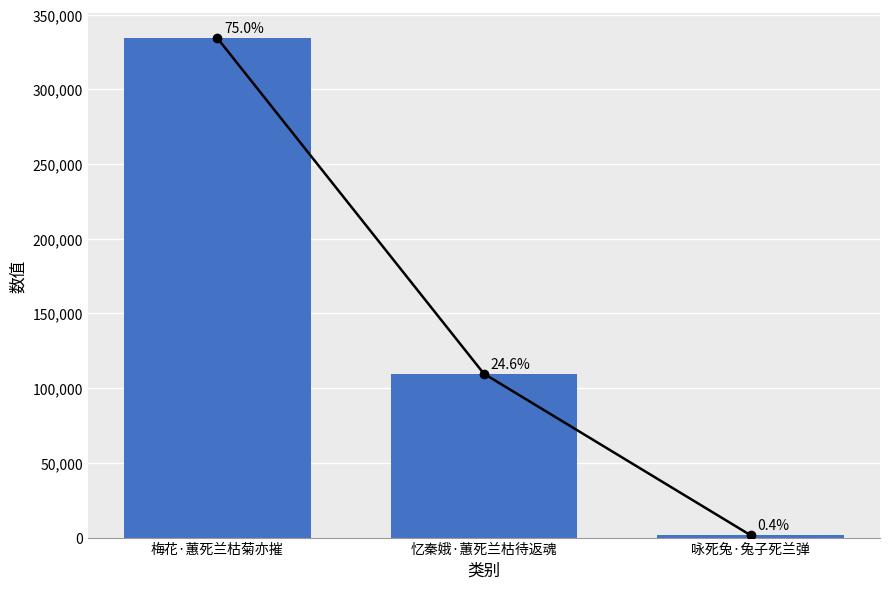

List the labels in order of value, largest first.

梅花·蕙死兰枯菊亦摧, 忆秦娥·蕙死兰枯待返魂, 咏死兔·兔子死兰弹